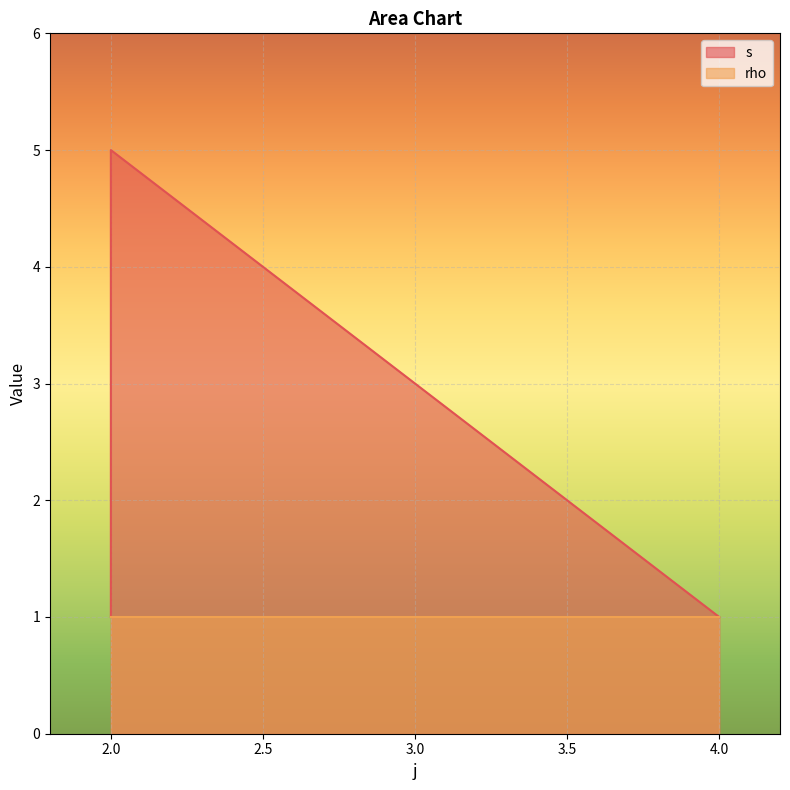

What is the average value?

3